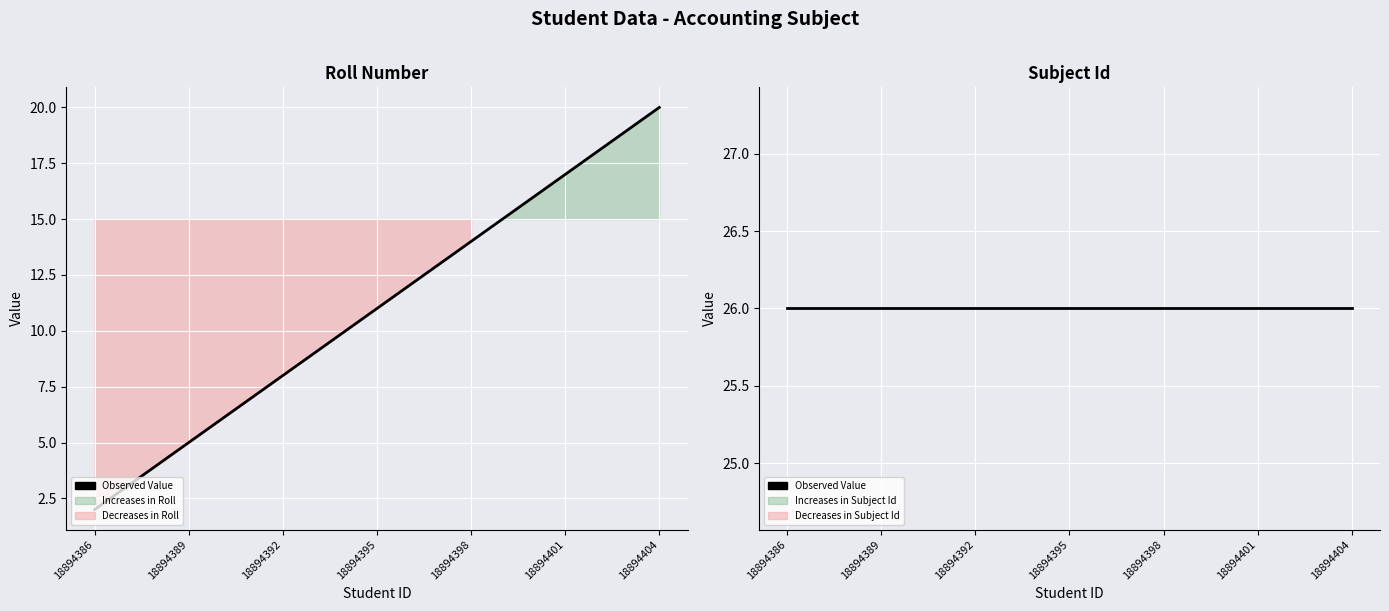

True or false: there are more than 1 points higher than both neighbors.

False